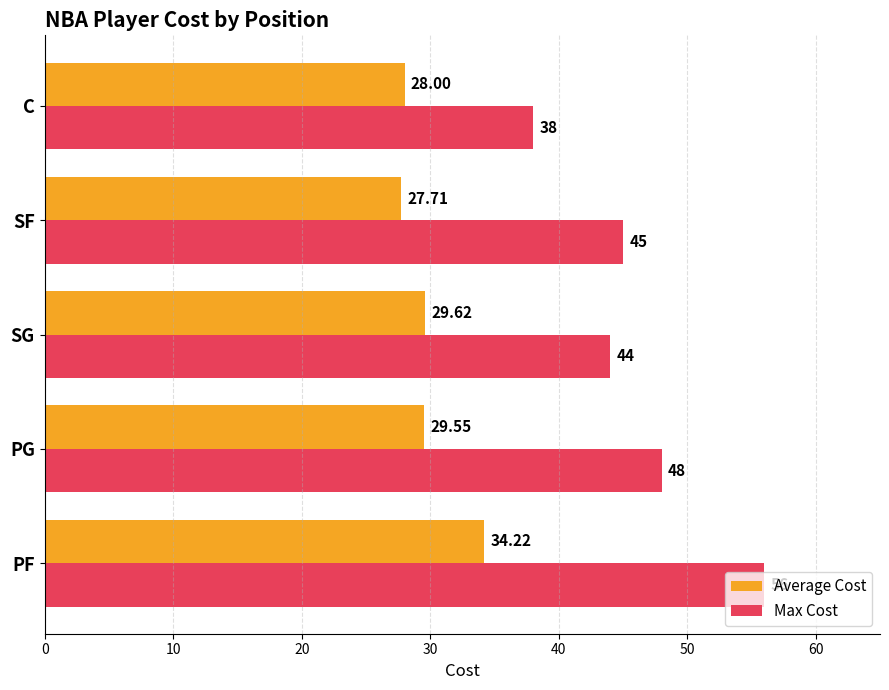

Is the value of Average Cost at C greater than the value of Max Cost at SF?

No